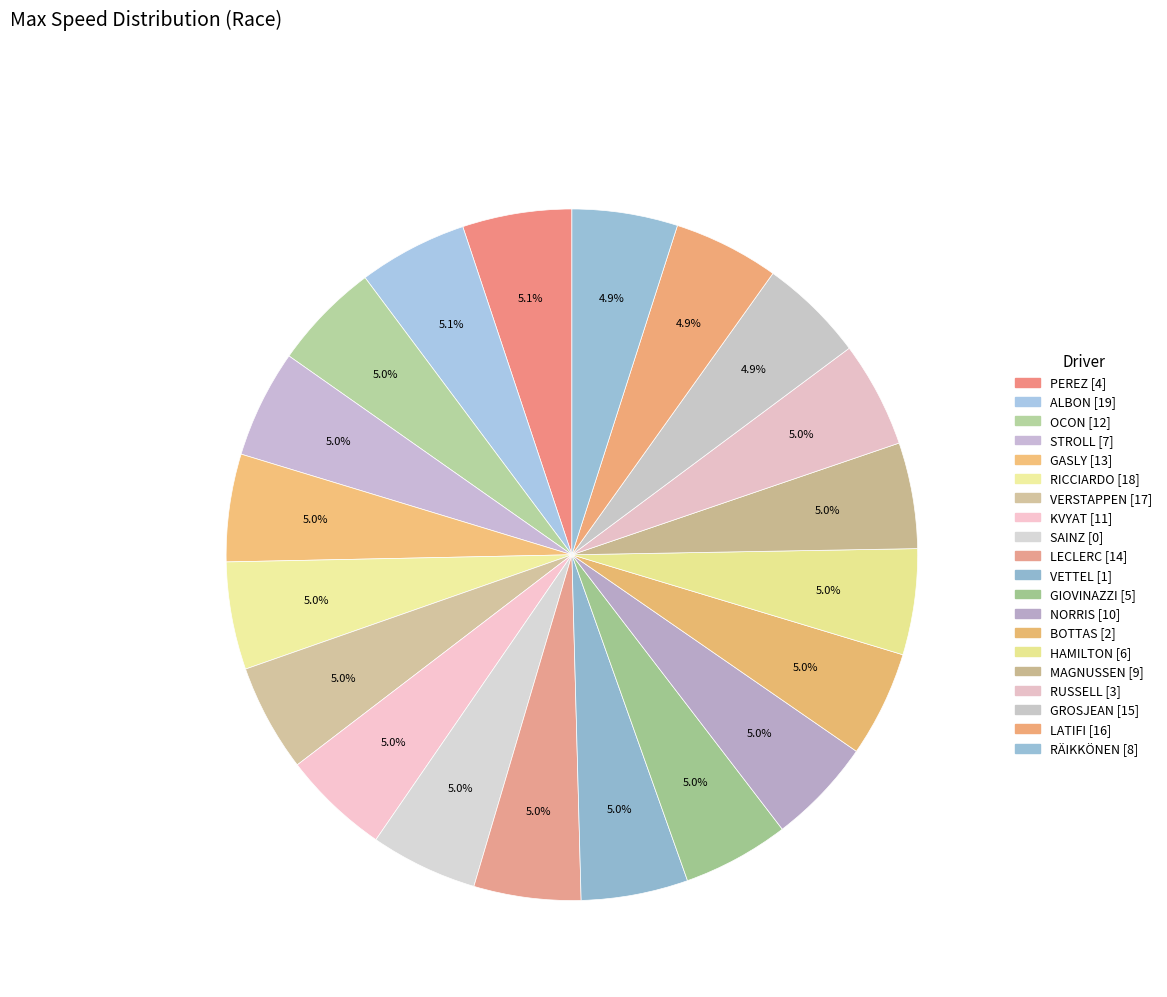

How many segments does this pie chart have?

20